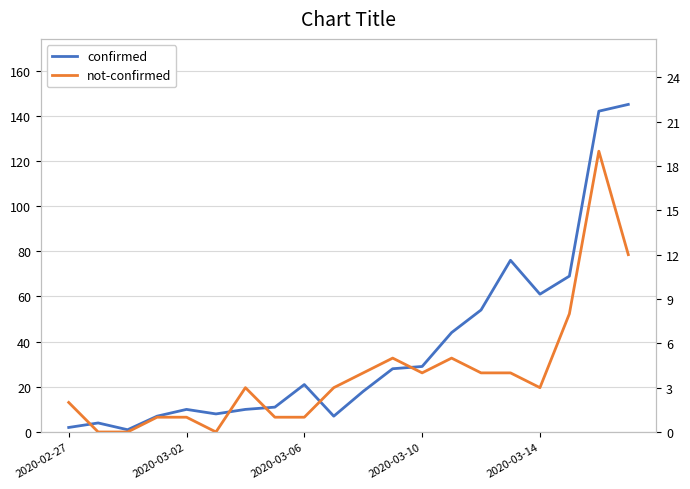

How many data points in not-confirmed are less than 3?

8